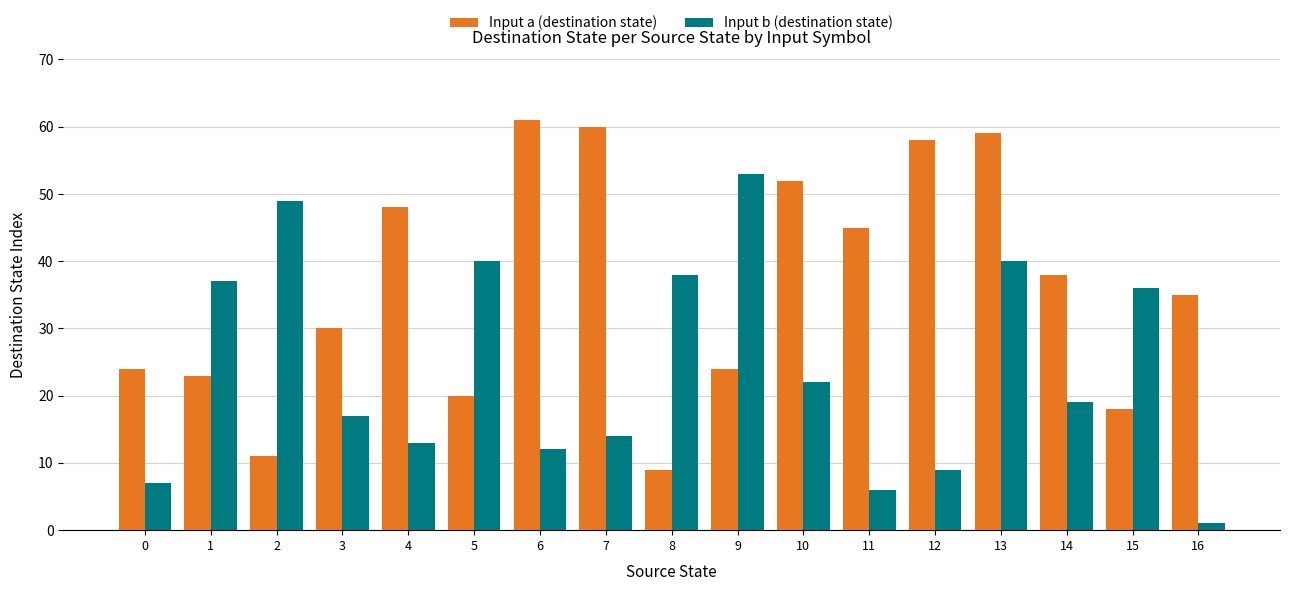

True or false: Input a (destination state) has a value of 30 at 3.

True